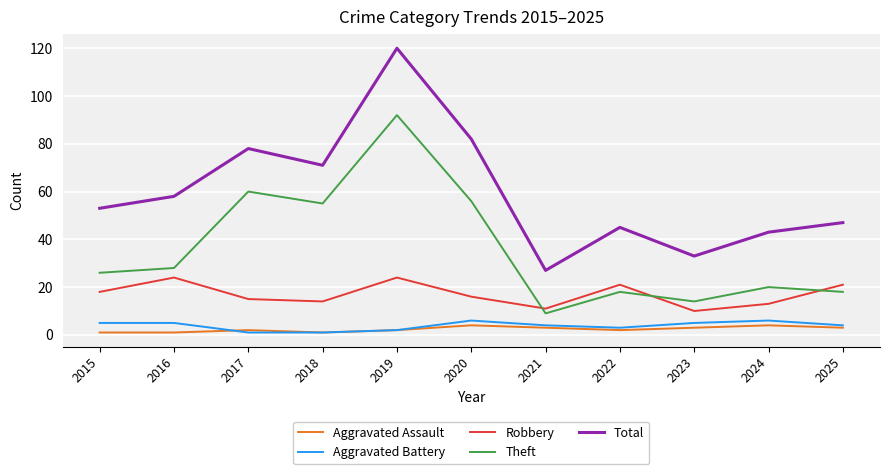

How many lines are shown in the chart?

5